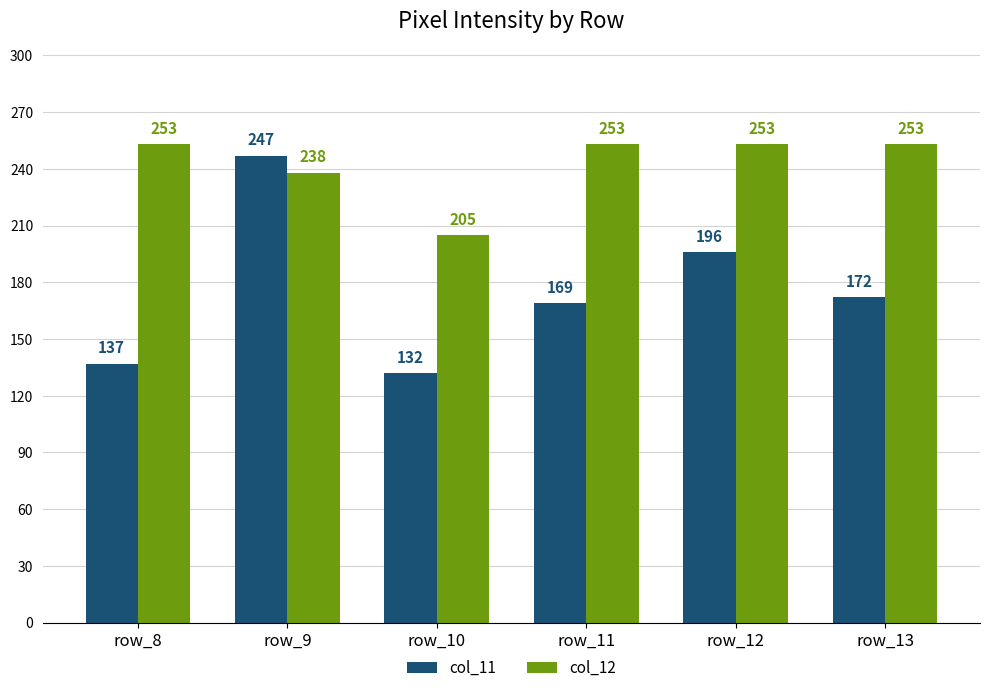

Count the number of data series in this chart.

2